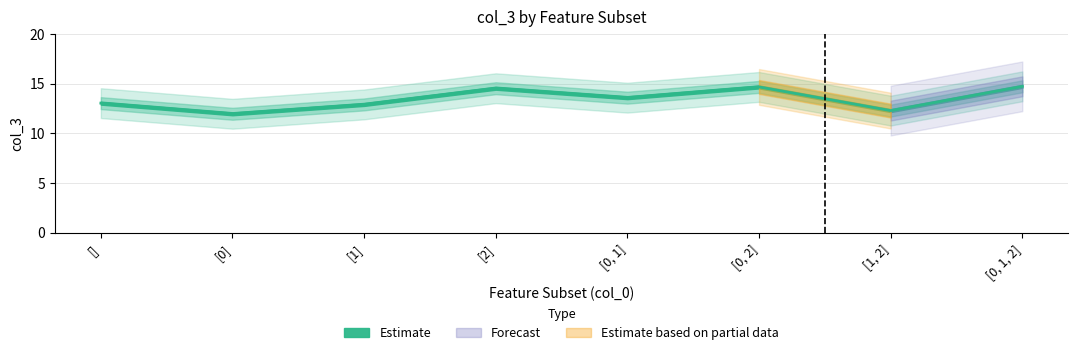

Reading left to right, list all the values displayed in this chart.

[]=13.1	[0]=12.0	[1]=12.9	[2]=14.6	[0, 1]=13.6	[0, 2]=14.7	[1, 2]=12.3	[0, 1, 2]=14.7